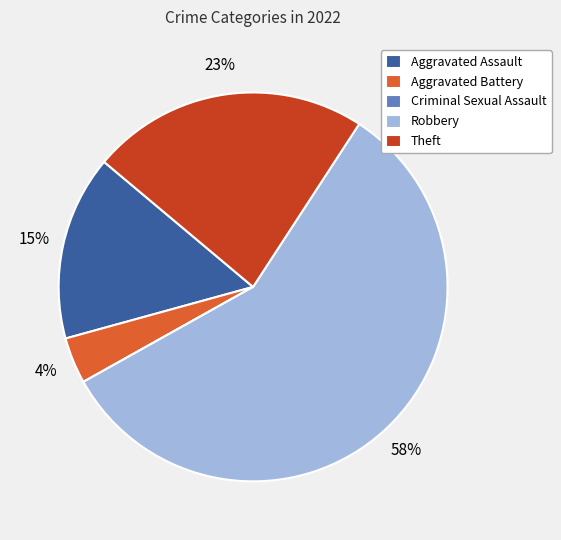

To the nearest percent, what is the average slice percentage?

20%